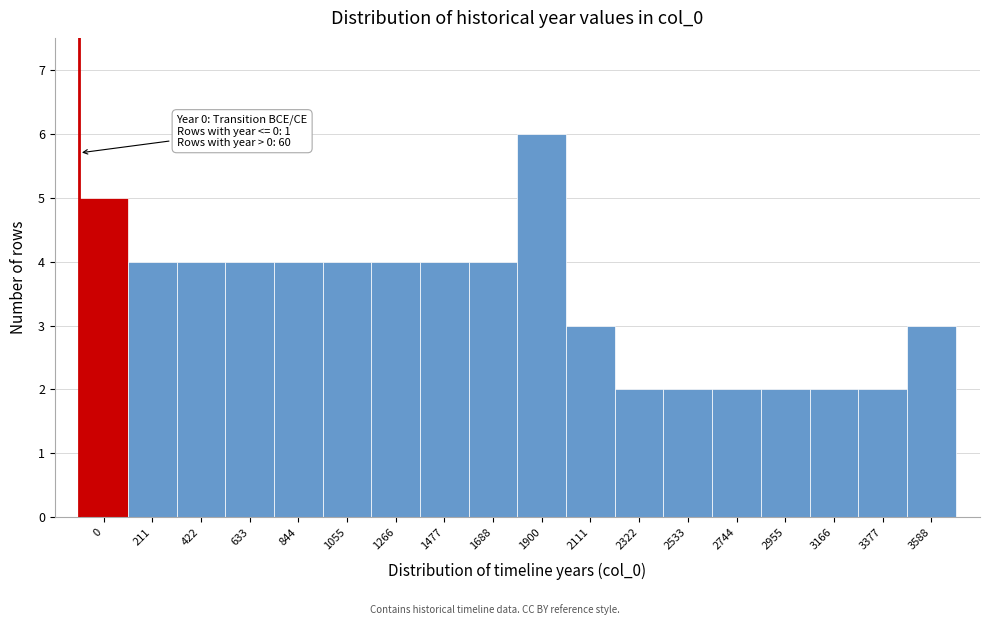

Reading left to right, what are all the values shown in this chart?

5	4	4	4	4	4	4	4	4	6	3	2	2	2	2	2	2	3